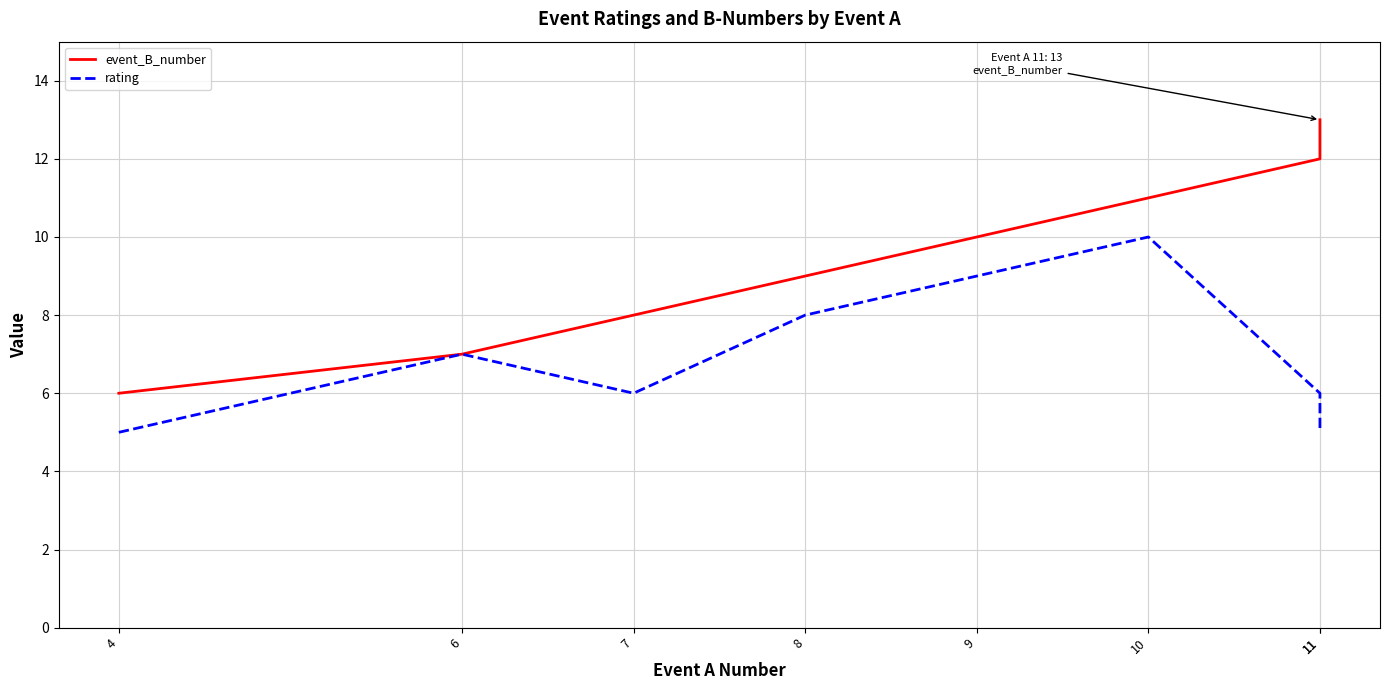

Is it true that event_B_number equals 13 at 11?

True